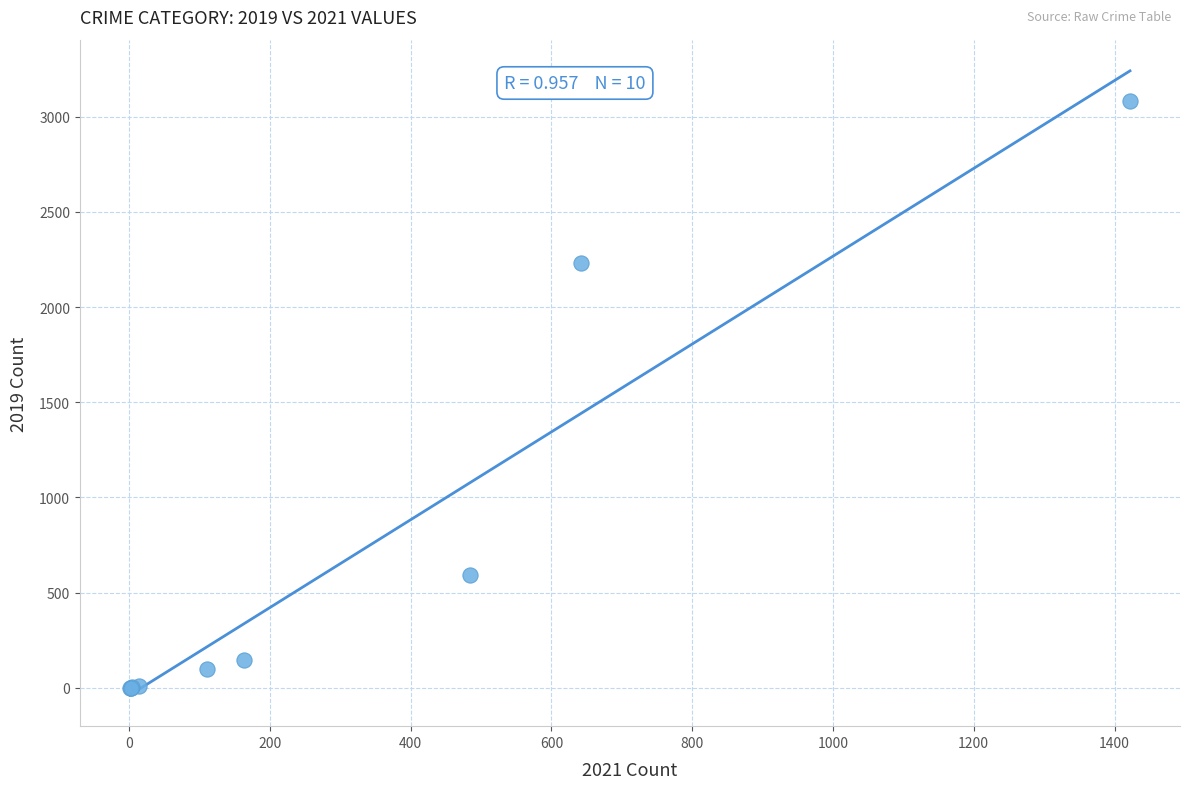

What Y value in the scatter plot is closest to 1540?

2230